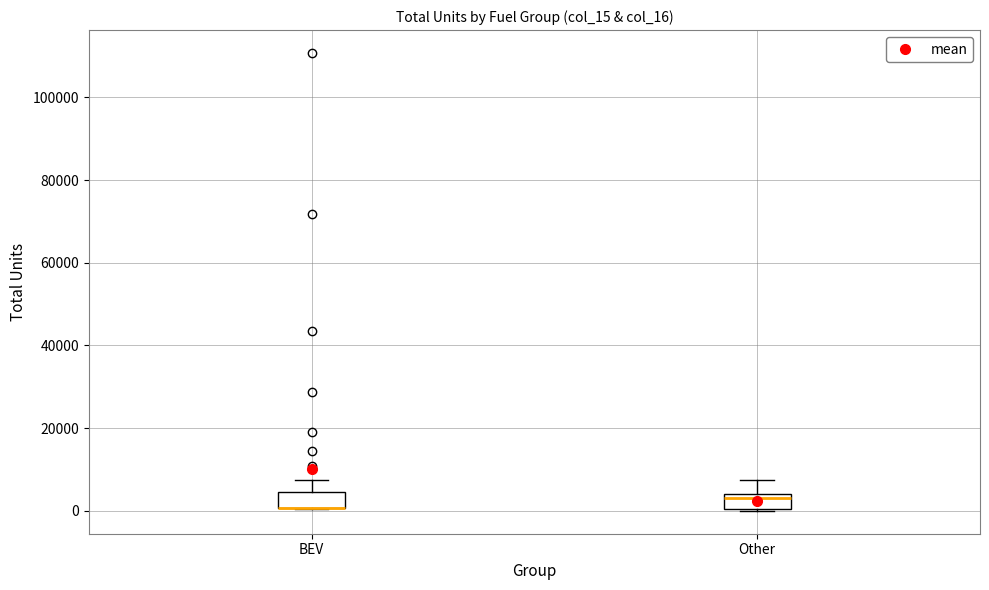

Reading left to right, transcribe this box plot: for each box, give where its median line is, the range the box spans, and where its two whiskers end, as read against the y-axis. The values are not printed on the chart, so give them approximately, as read against the axis.

BEV: median 0 (drawn on the box's lower edge), box 0 to 4000, whiskers 0 to 8000
Other: median 4000 (just below the box's upper edge), box 0 to 4000, whiskers 0 to 8000